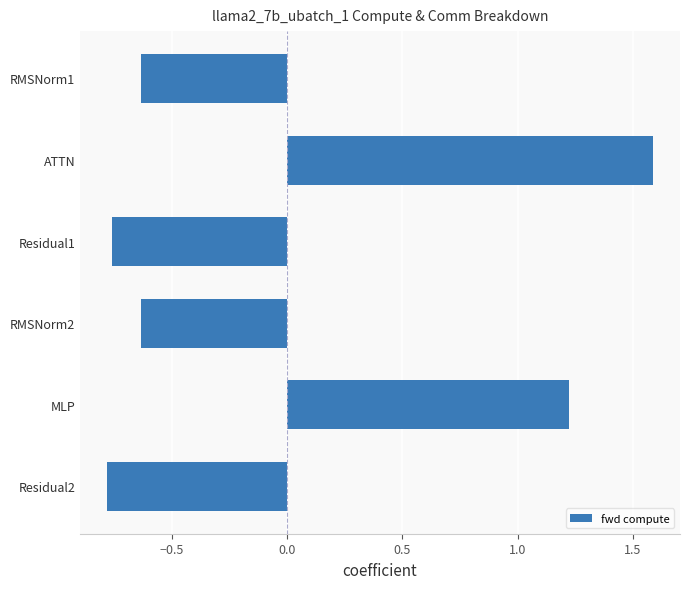

True or false: the data shows -0.9 at RMSNorm2.

False